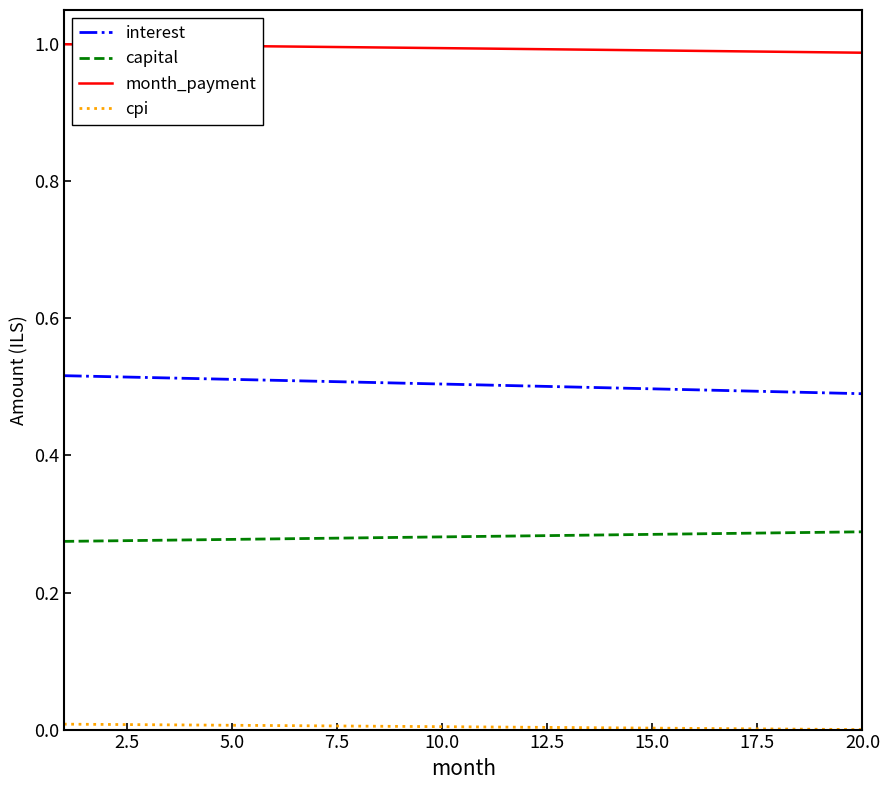

True or false: month_payment and interest intersect in this chart.

False